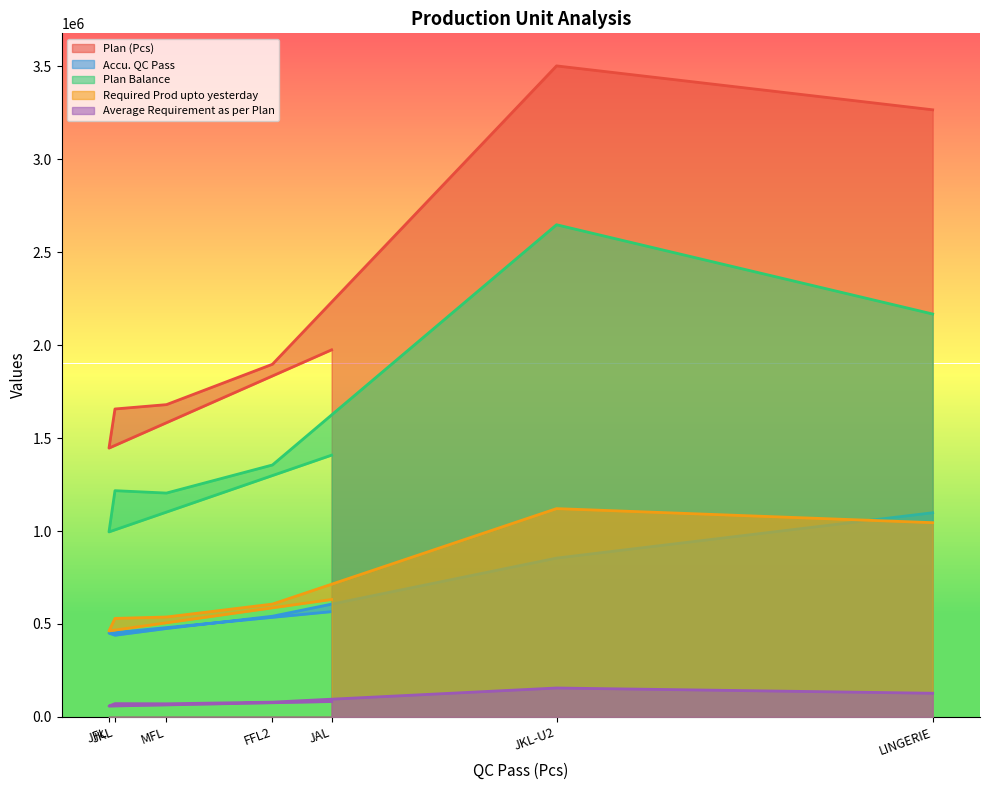

True or false: Plan Balance has more than 0 points higher than both neighbors.

True